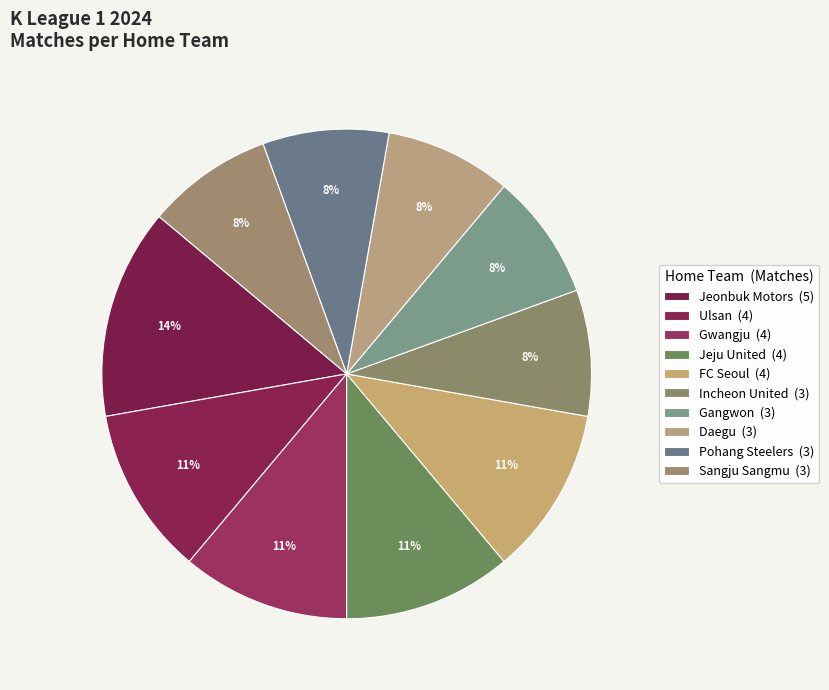

How many slices are in this pie chart?

10